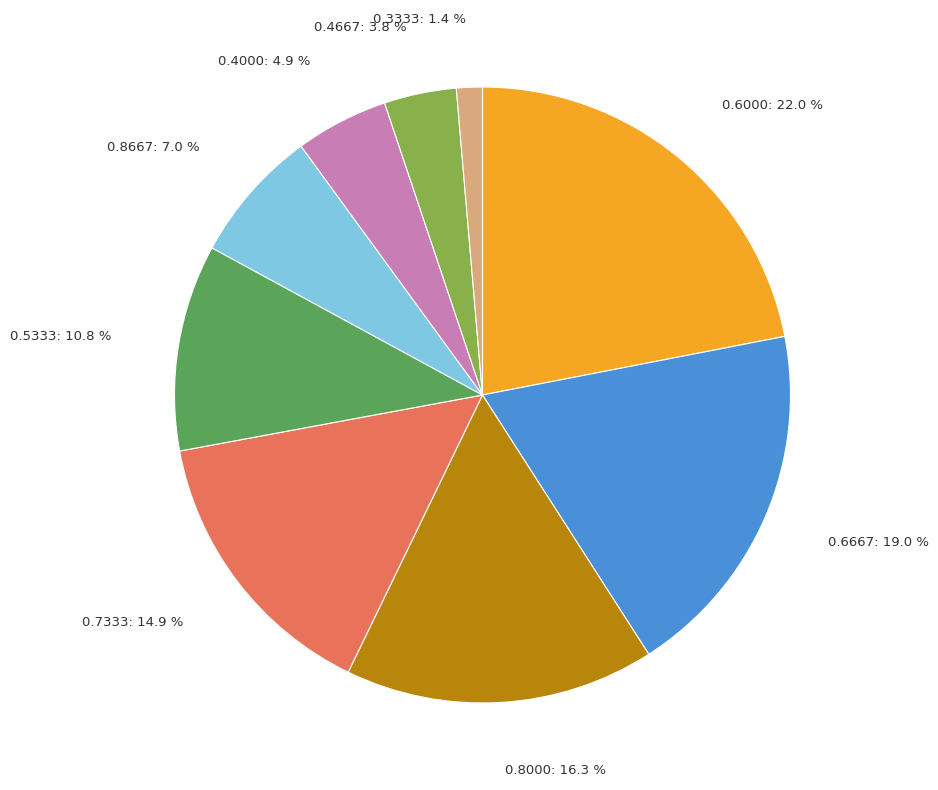

Is there a majority slice in this chart?

No